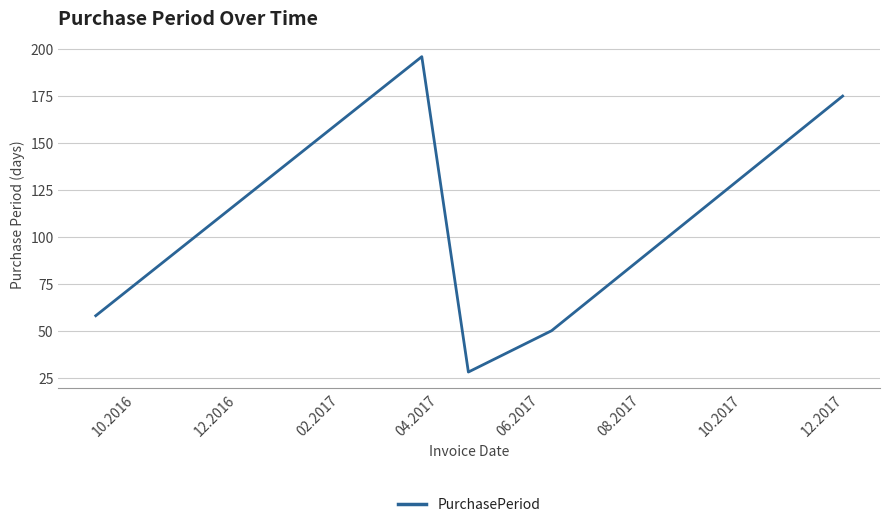

What is the difference between the maximum and second lowest values?

146